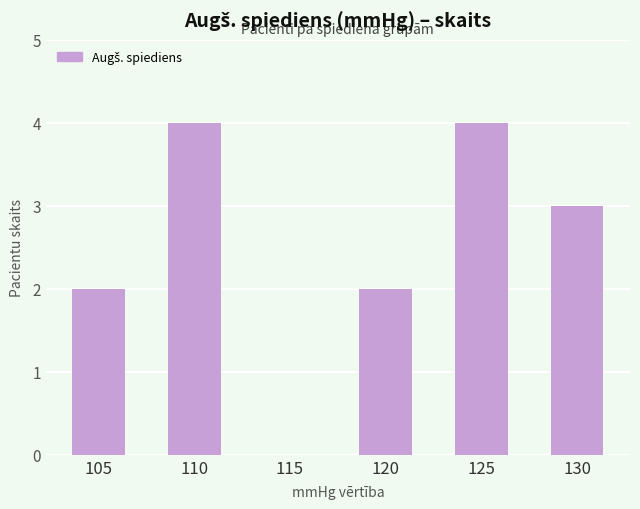

What is the change in value from 110 to 115?

-4